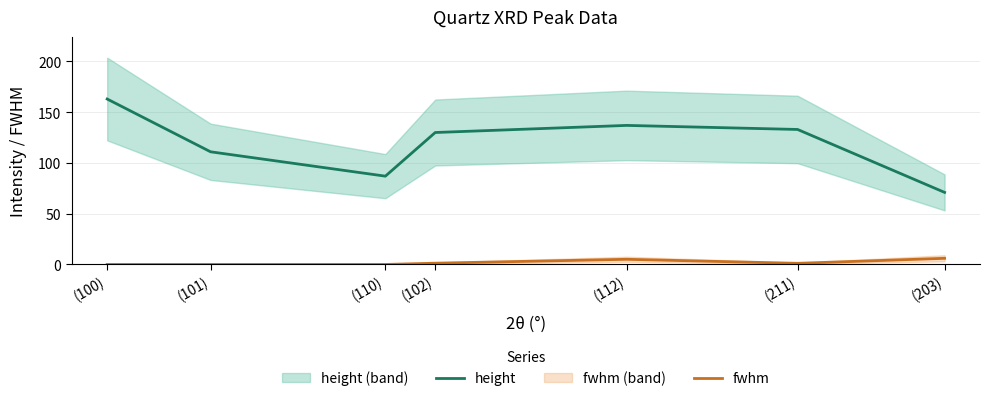

Between (101) and (203), which series saw the biggest shift?

height